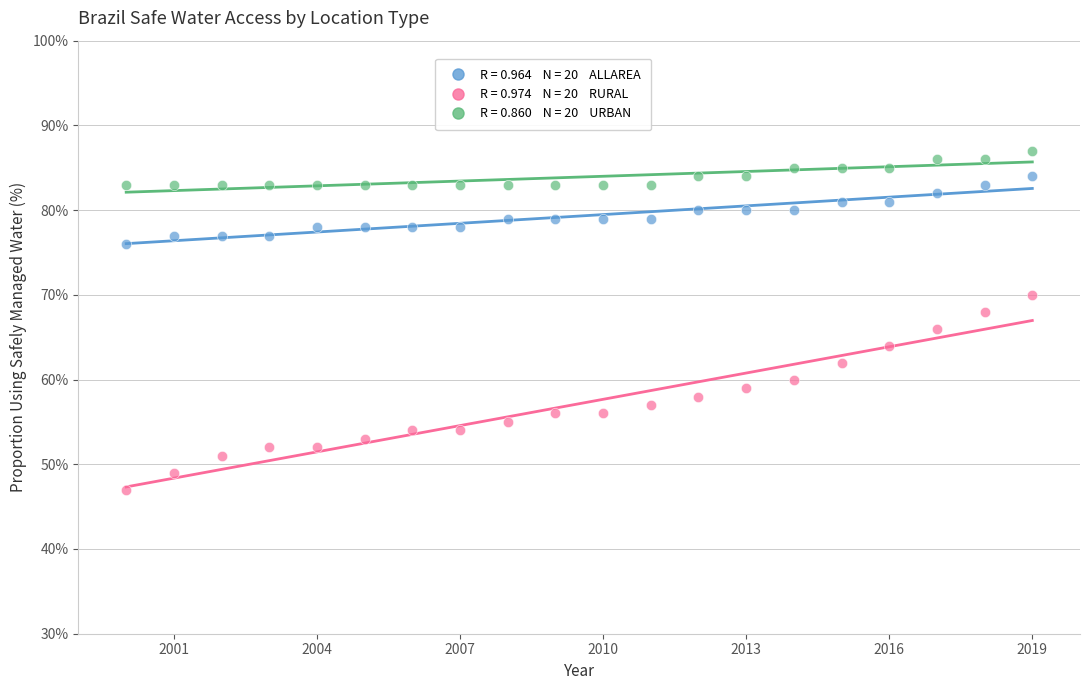

Across all data points, what is the range of X values (max minus min)?

19